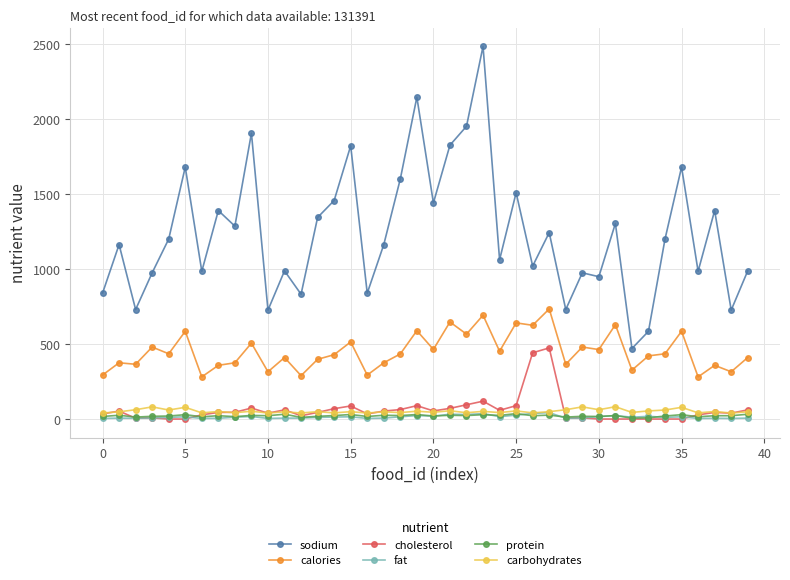

Which series has the largest range (max minus min)?

sodium